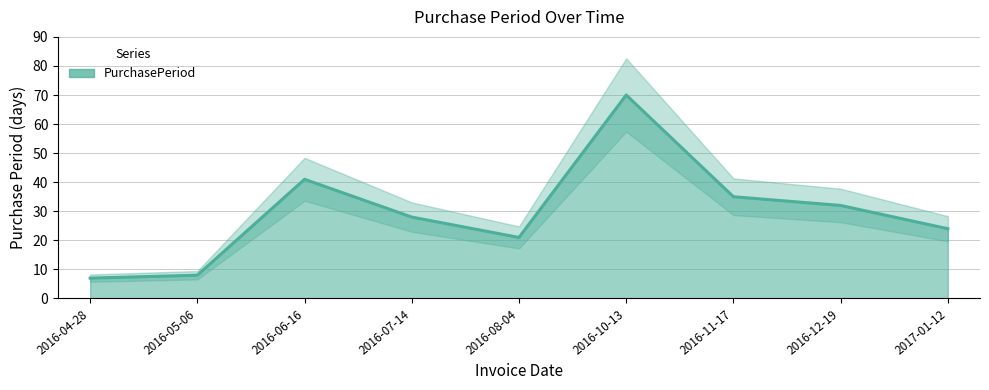

Where is the data nearest to the value 38?

2016-06-16